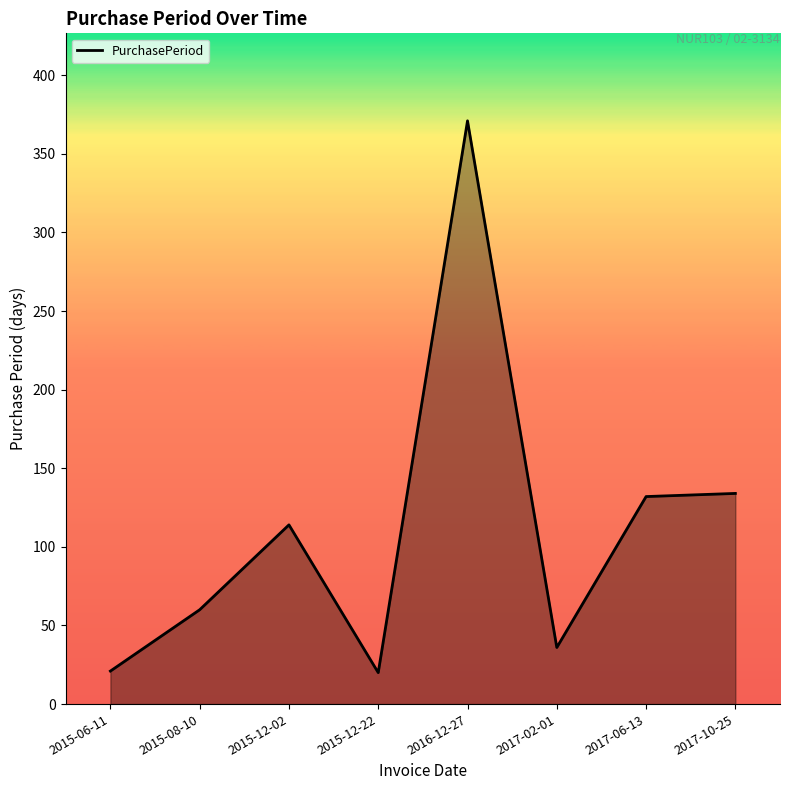

Where is the first local minimum?

2015-12-22